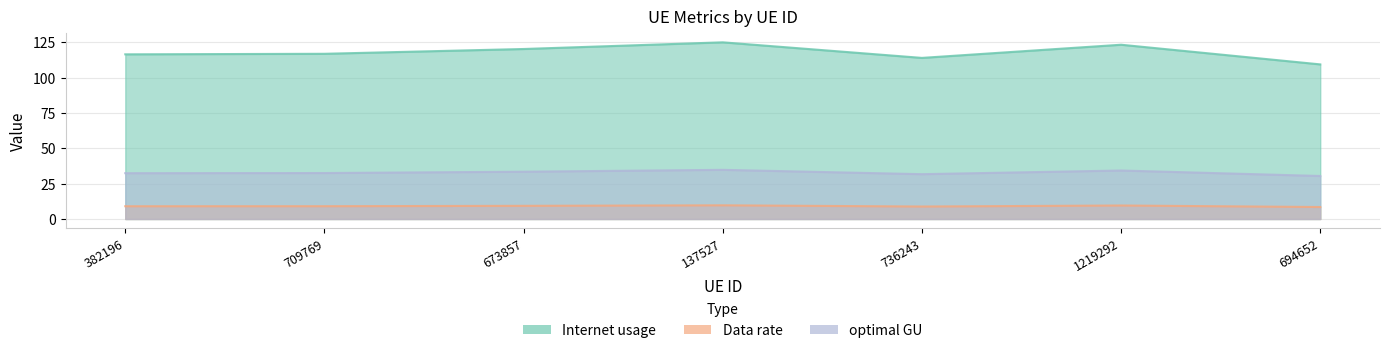

At 382196, list the series in order from largest to smallest.

Data rate, optimal GU, Internet usage